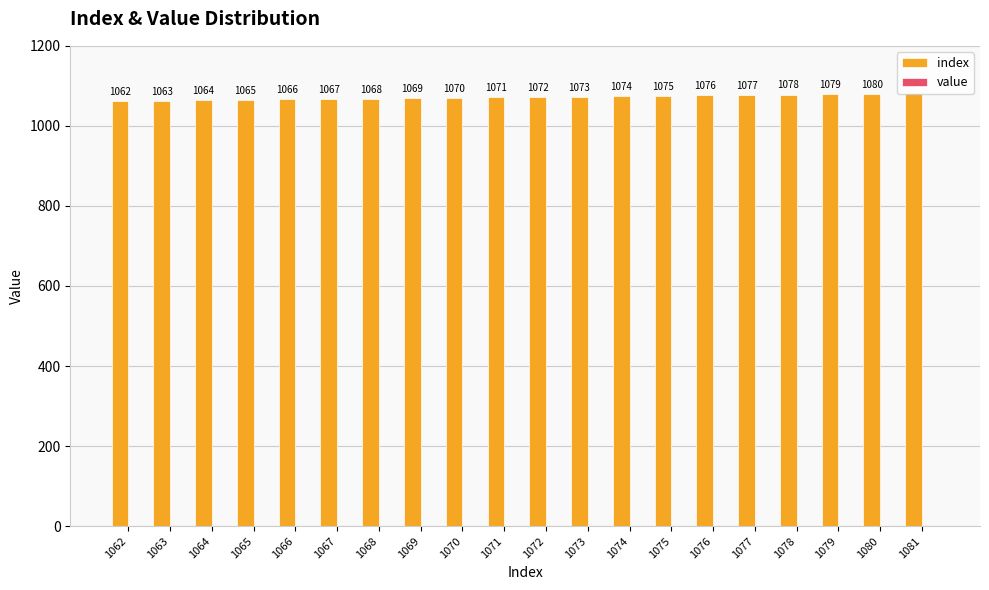

The chart shows a value of 601 at 1074. True or false?

False